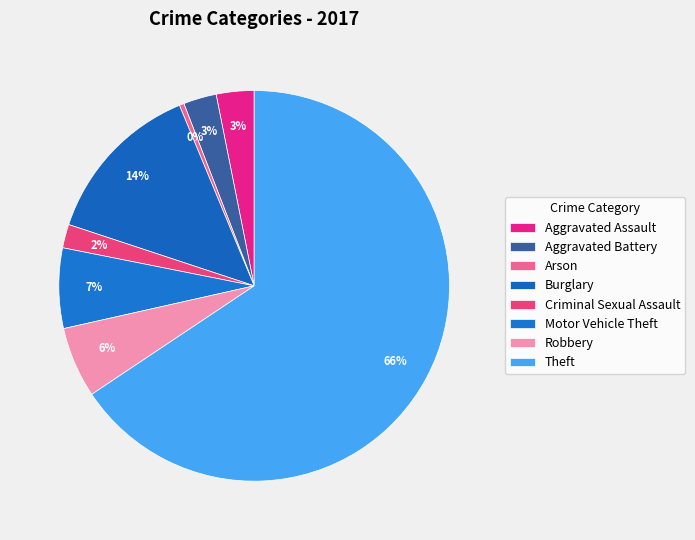

To the nearest percent, what is the average slice percentage?

12%